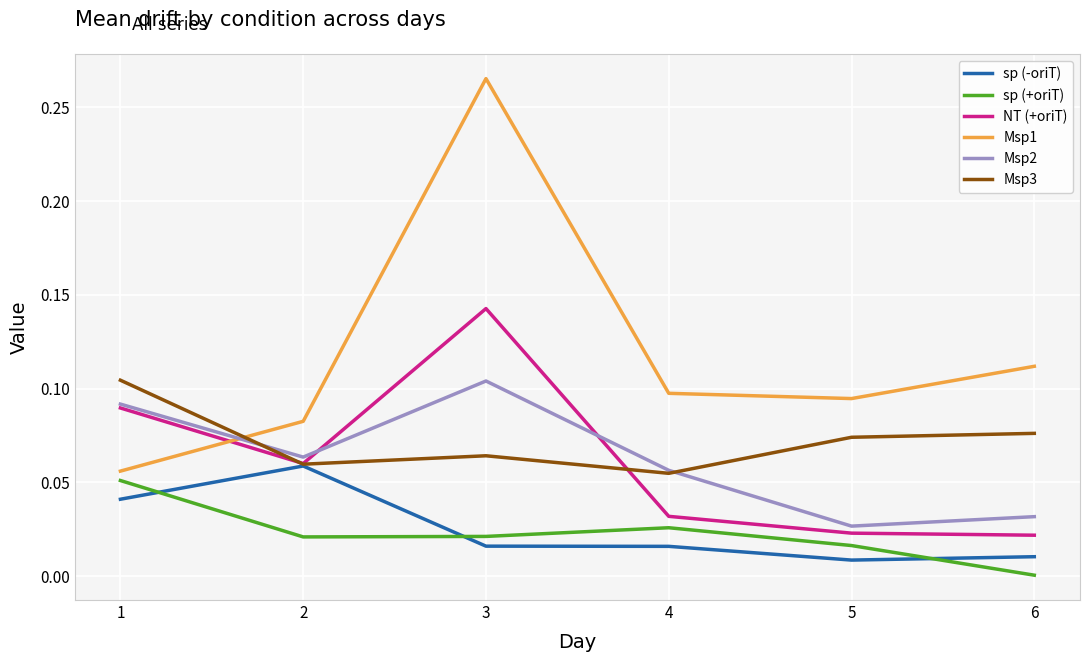

Between which two adjacent categories do Msp3 and Msp2 first intersect?

1 and 2